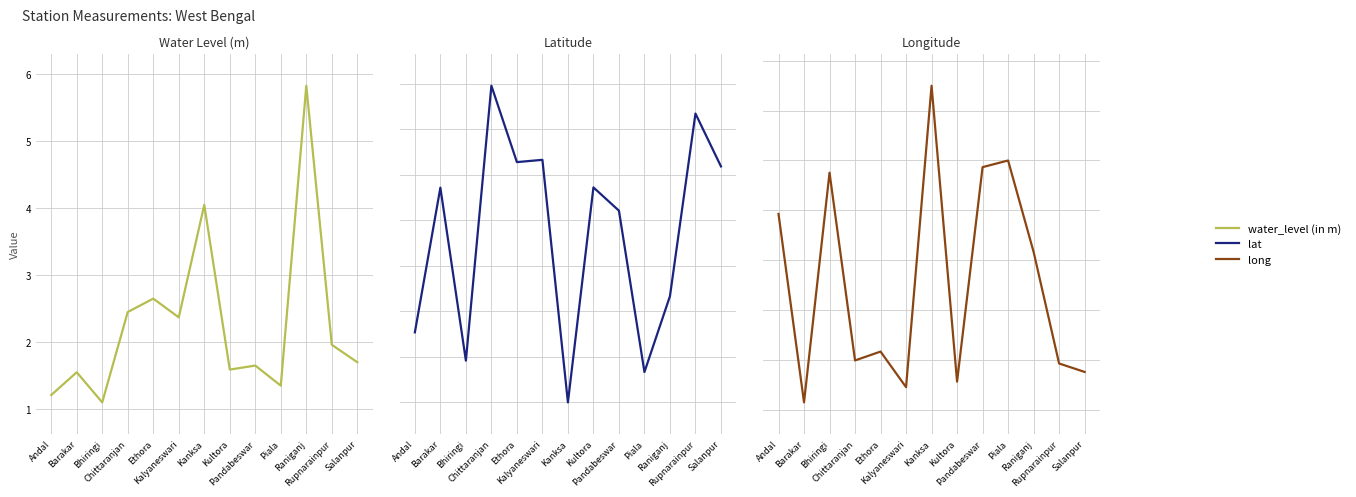

Is it true that lat equals 23.5 at Kanksa?

True